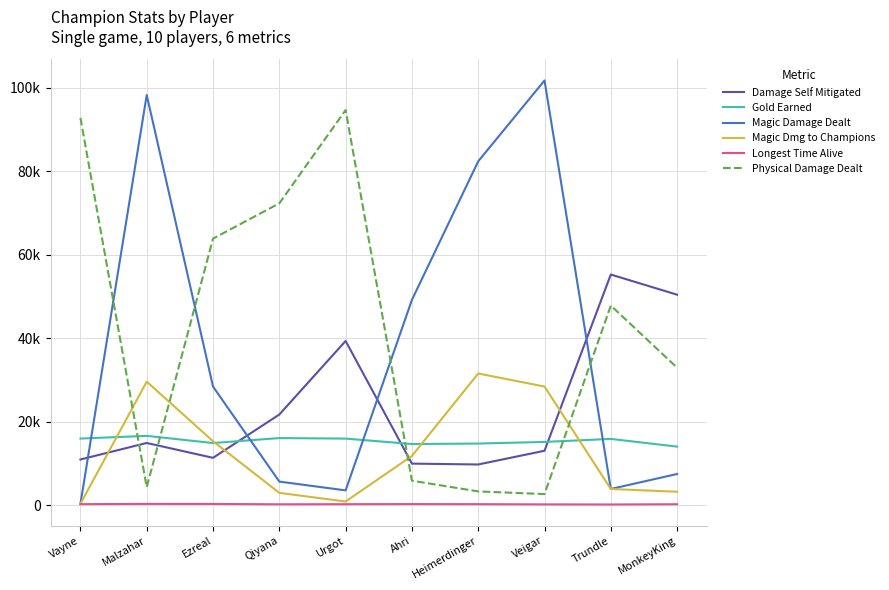

True or false: Magic Dmg to Champions and Magic Damage Dealt intersect in this chart.

False